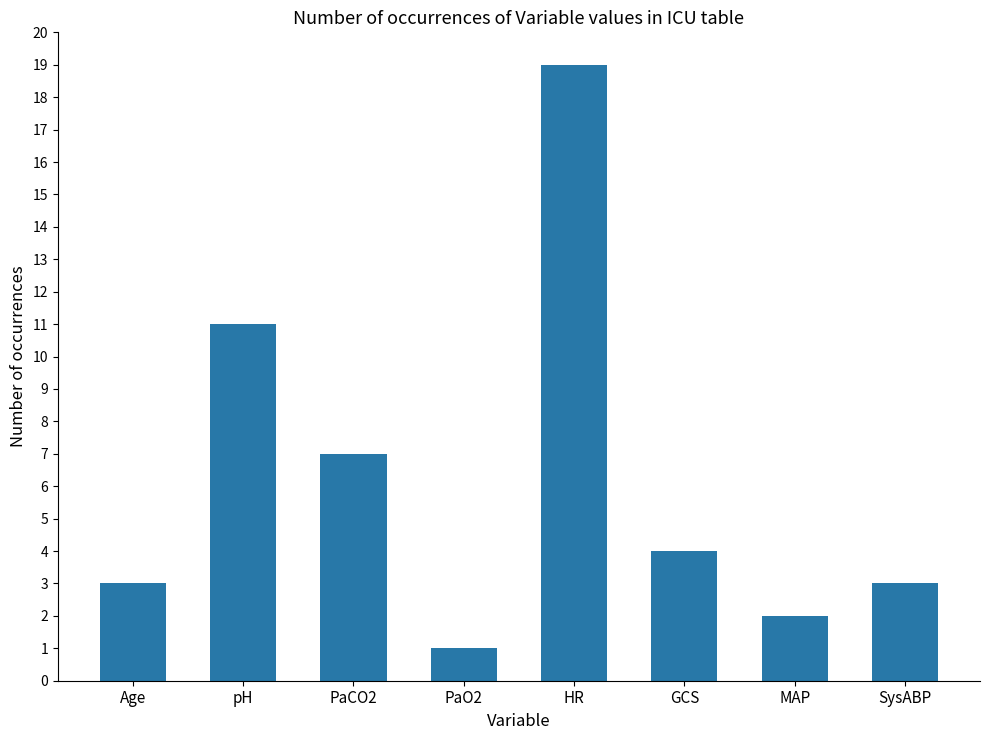

What is the sum of all values?

50